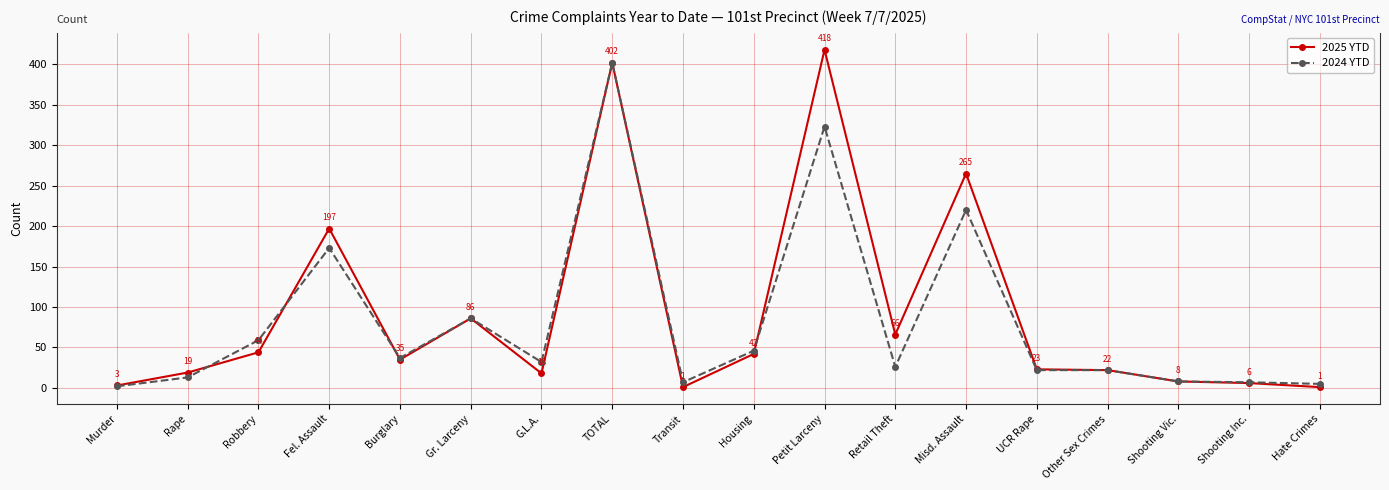

Reading right to left, what are all the values shown in this chart?

2025 YTD: Hate Crimes=1	Shooting Inc.=6	Shooting Vic.=8	Other Sex Crimes=22	UCR Rape=23	Misd. Assault=265	Retail Theft=66	Petit Larceny=418	Housing=42	Transit=1	TOTAL=402	G.L.A.=18	Gr. Larceny=86	Burglary=35	Fel. Assault=197	Robbery=44	Rape=19	Murder=3
2024 YTD: Hate Crimes=5	Shooting Inc.=7	Shooting Vic.=8	Other Sex Crimes=22	UCR Rape=22	Misd. Assault=220	Retail Theft=26	Petit Larceny=323	Housing=46	Transit=7	TOTAL=402	G.L.A.=32	Gr. Larceny=86	Burglary=37	Fel. Assault=173	Robbery=59	Rape=13	Murder=2